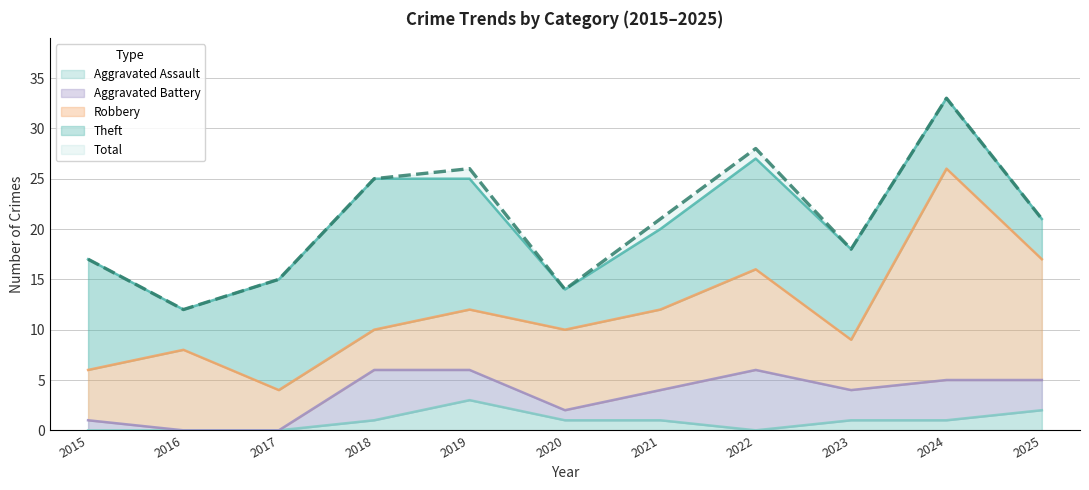

Reading left to right, extract all data points from this chart.

Aggravated Assault: 2015=0	2016=0	2017=0	2018=1	2019=3	2020=1	2021=1	2022=0	2023=1	2024=1	2025=2
Aggravated Battery: 2015=1	2016=0	2017=0	2018=5	2019=3	2020=1	2021=3	2022=6	2023=3	2024=4	2025=3
Robbery: 2015=5	2016=8	2017=4	2018=4	2019=6	2020=8	2021=8	2022=10	2023=5	2024=21	2025=12
Theft: 2015=11	2016=4	2017=11	2018=15	2019=13	2020=4	2021=8	2022=11	2023=9	2024=7	2025=4
Total: 2015=17	2016=12	2017=15	2018=25	2019=26	2020=14	2021=21	2022=28	2023=18	2024=33	2025=21